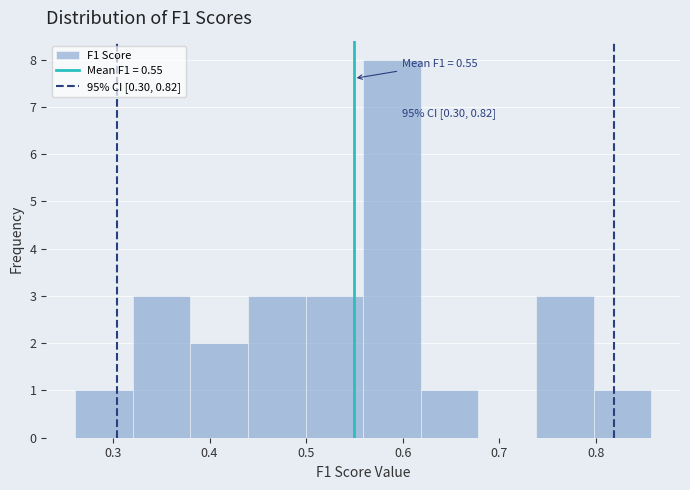

Which range on the x-axis has the tallest bar?

0.56 to 0.62